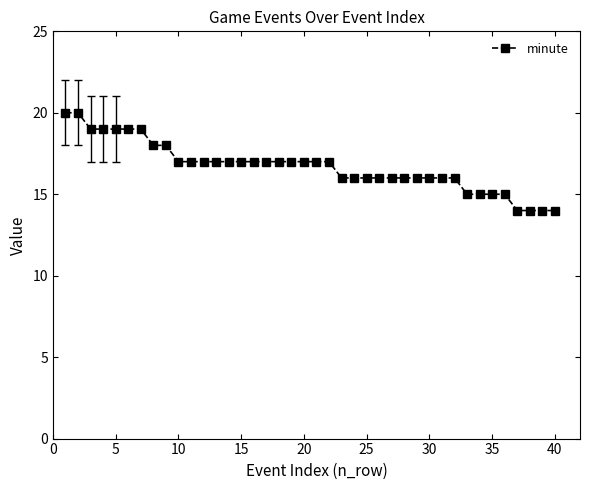

What is the average value?

17